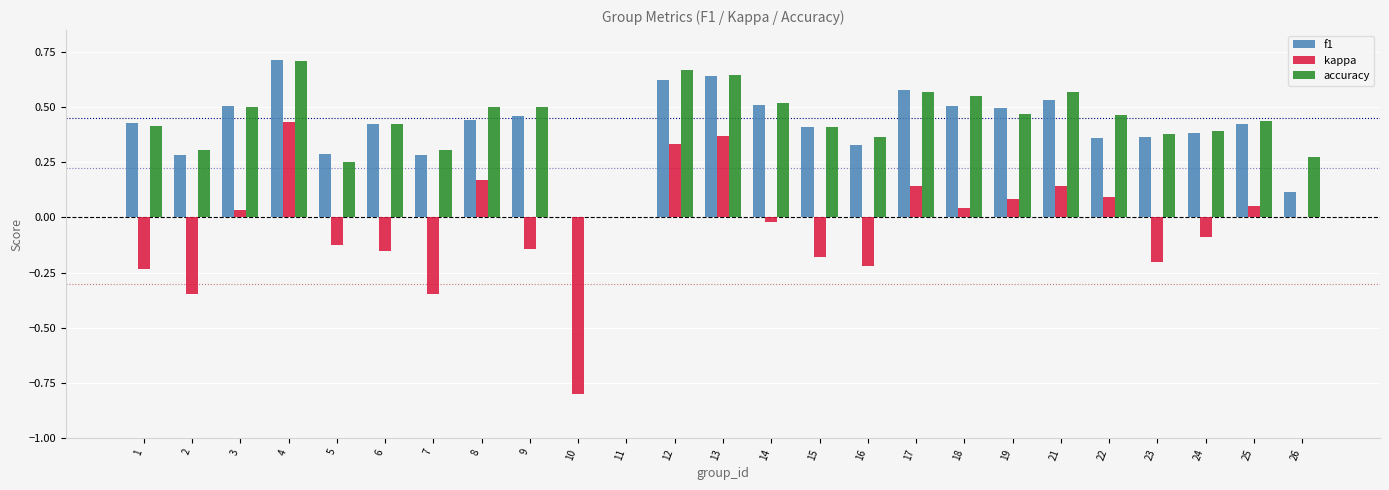

Is the value of f1 at 5 greater than the value of accuracy at 6?

No